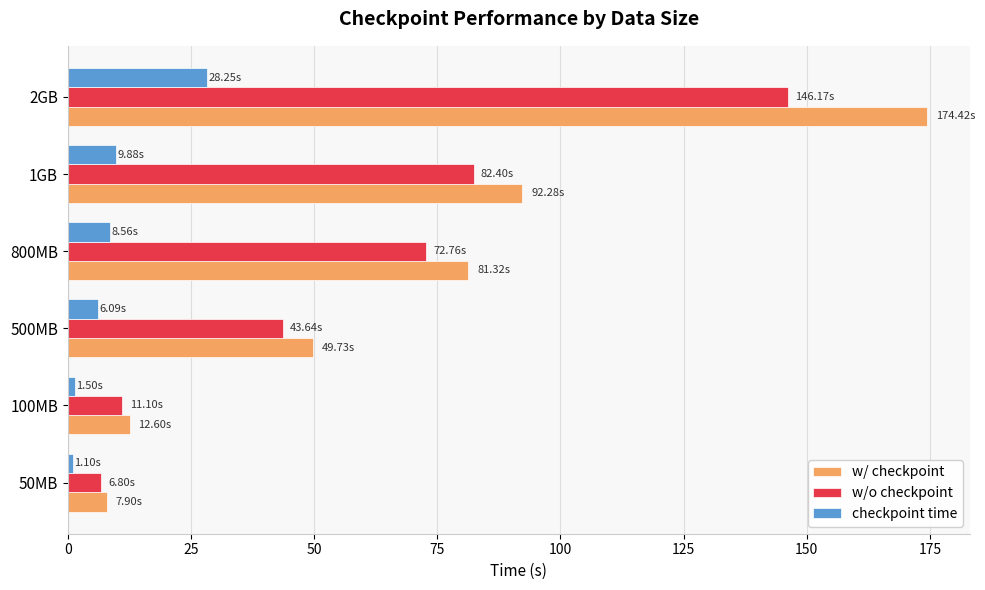

What is the average value of the checkpoint time series?

9.2